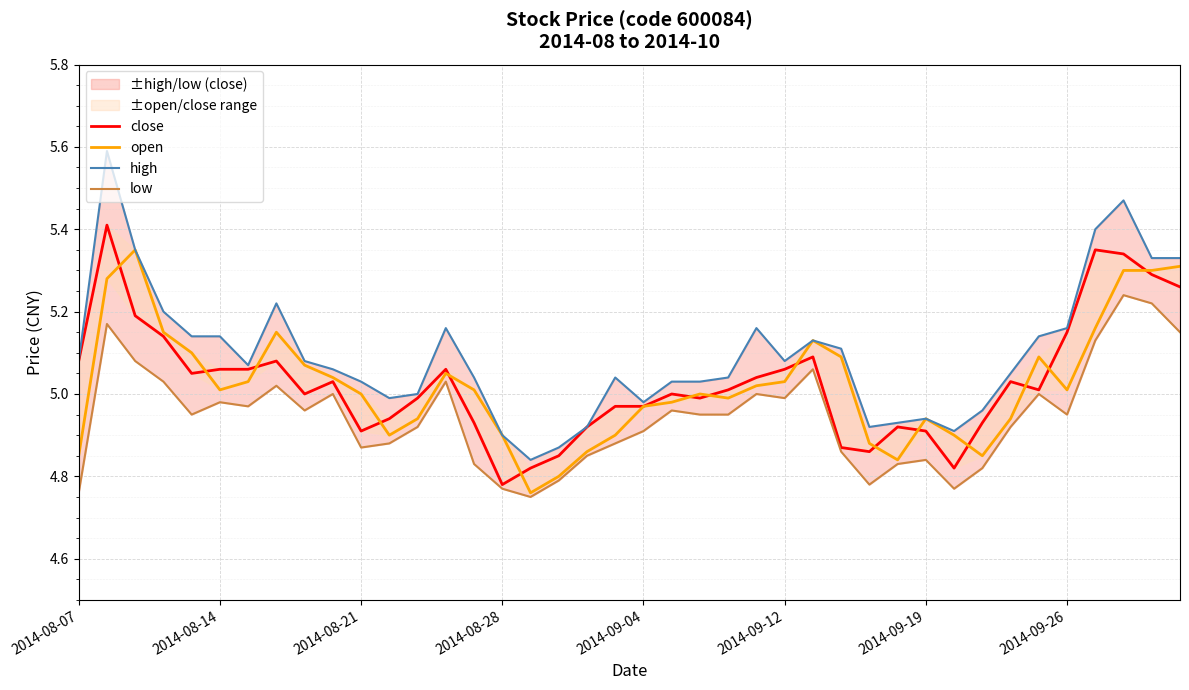

Rank the series at 32 from highest to lowest value.

high, close, open, low